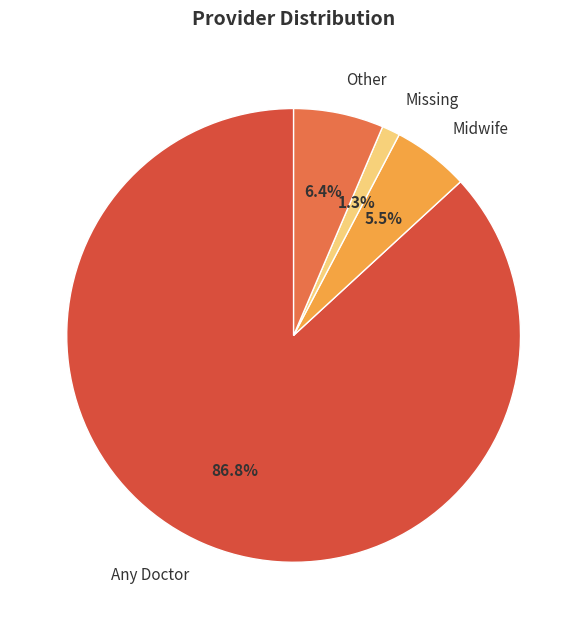

Which has a higher value, Other or Missing?

Other